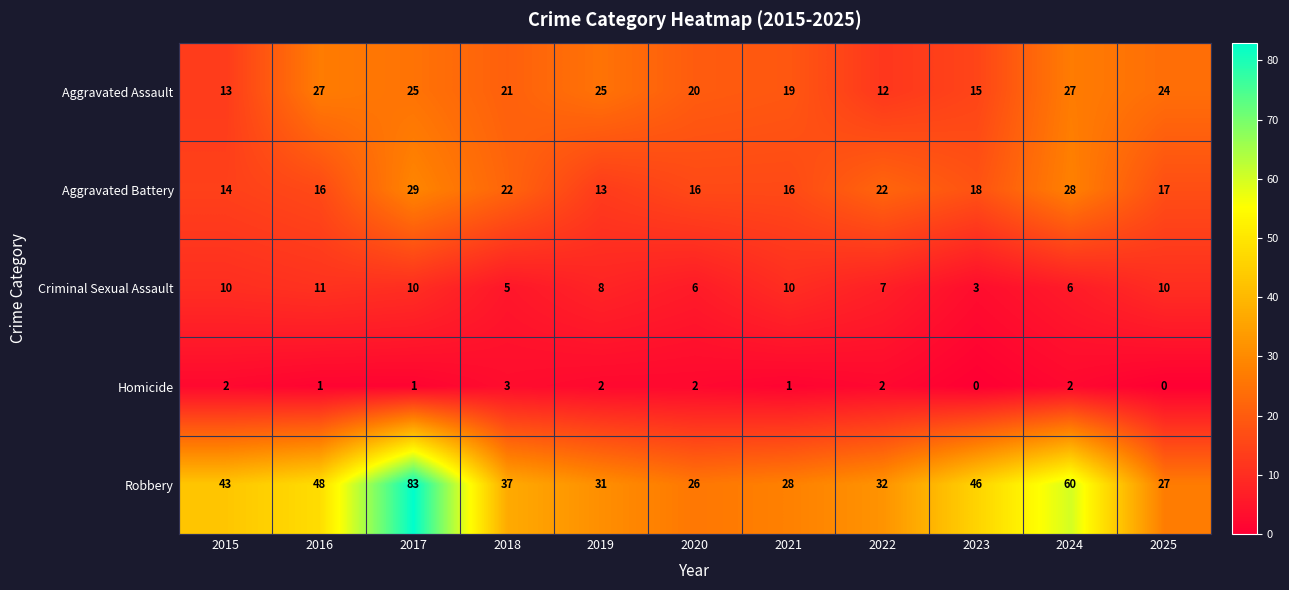

At which category is the sum across all series the highest?

2017